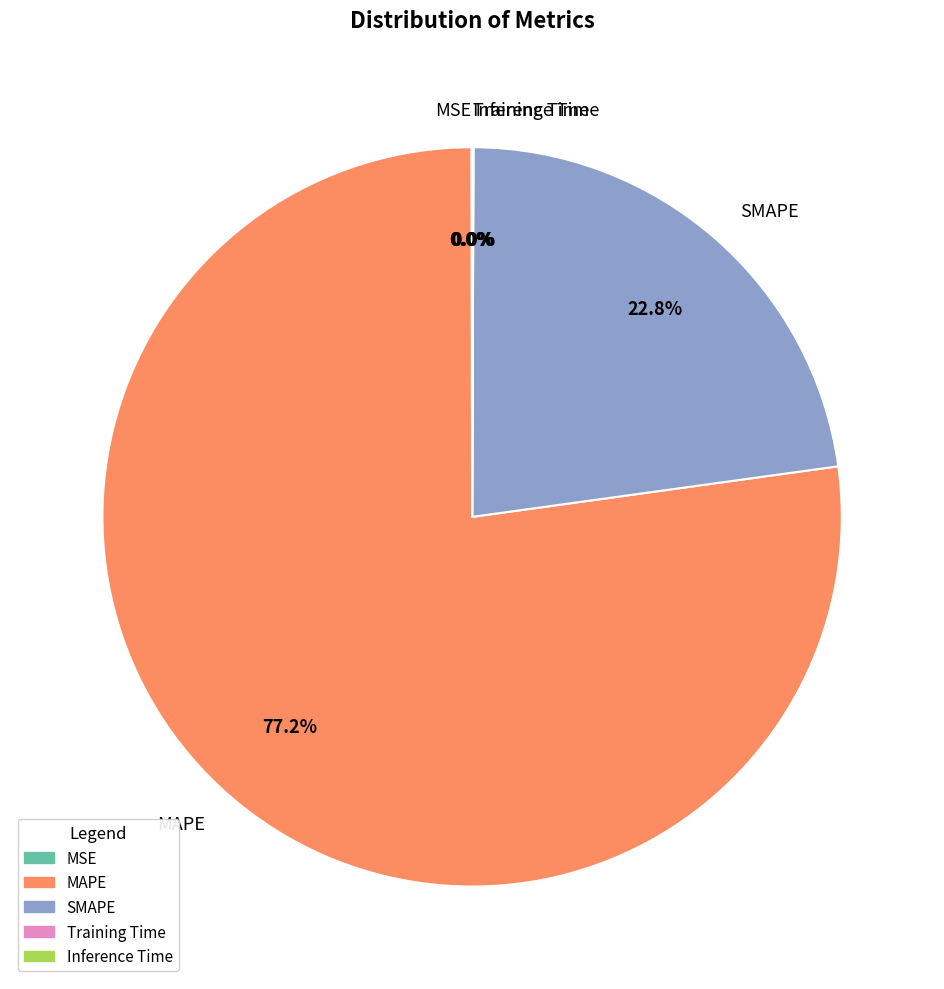

Which category has the biggest portion of the pie?

MAPE